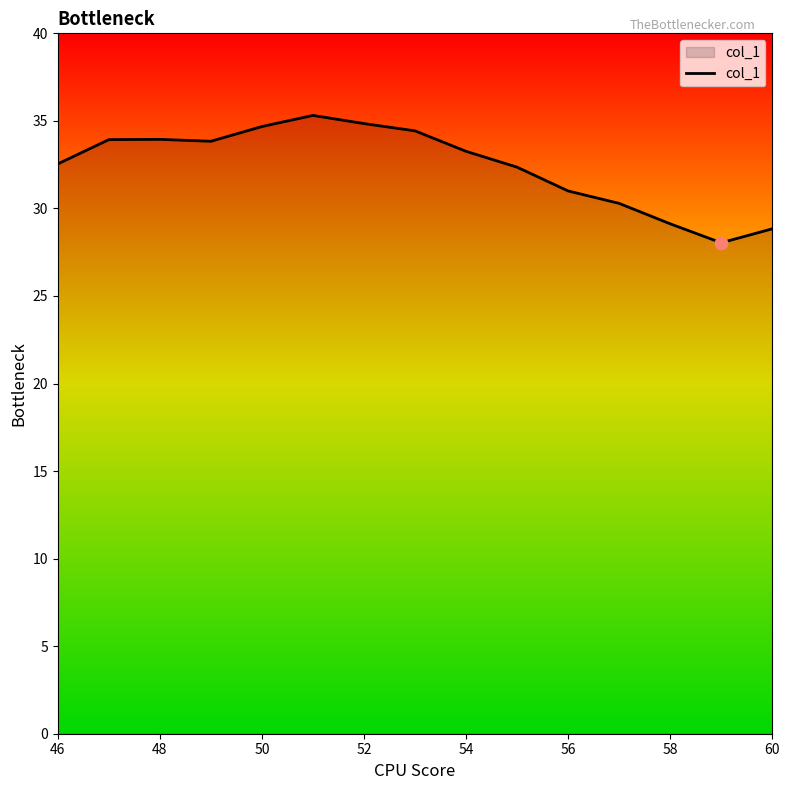

What is the greatest value displayed?

35.3